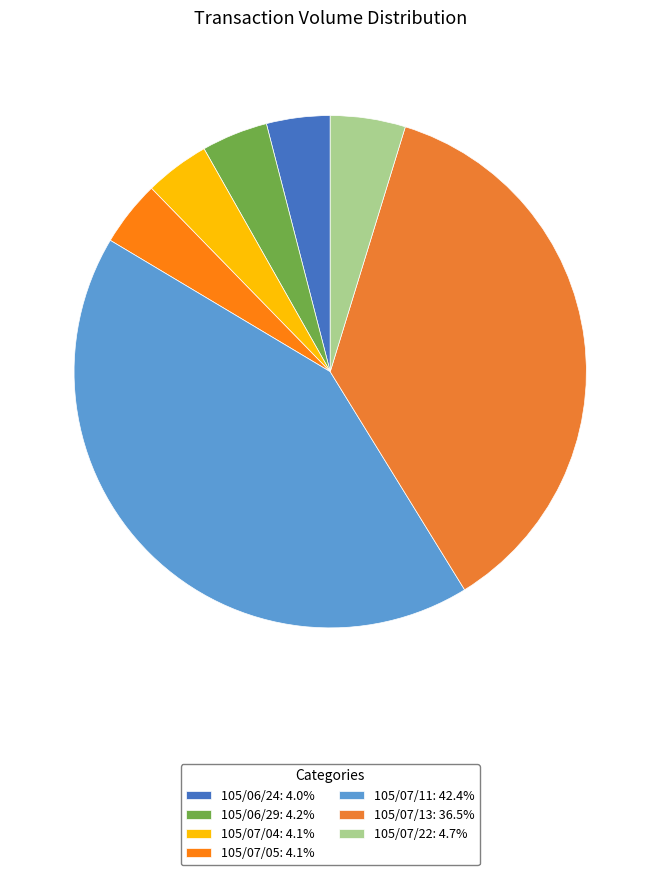

How many segments does this pie chart have?

7